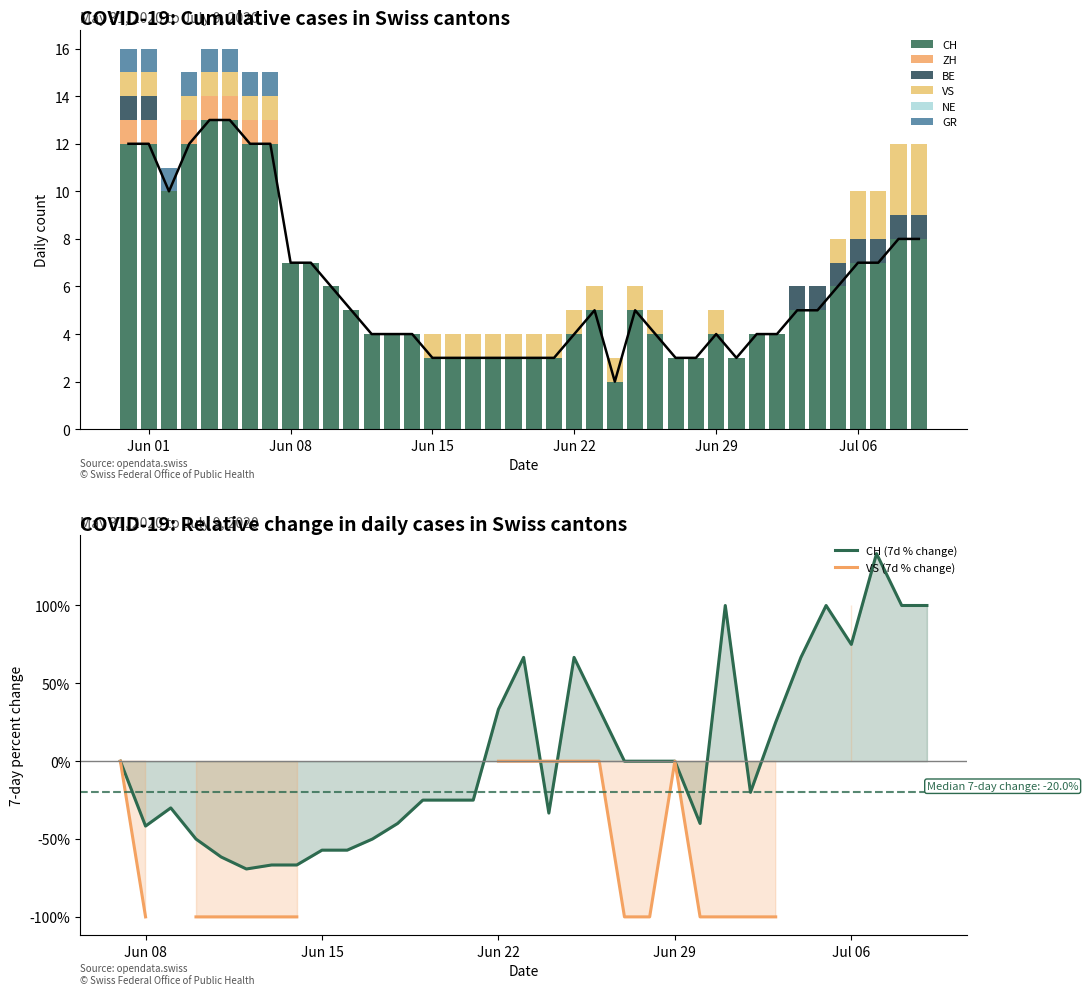

What is the sum of all GR values?

8